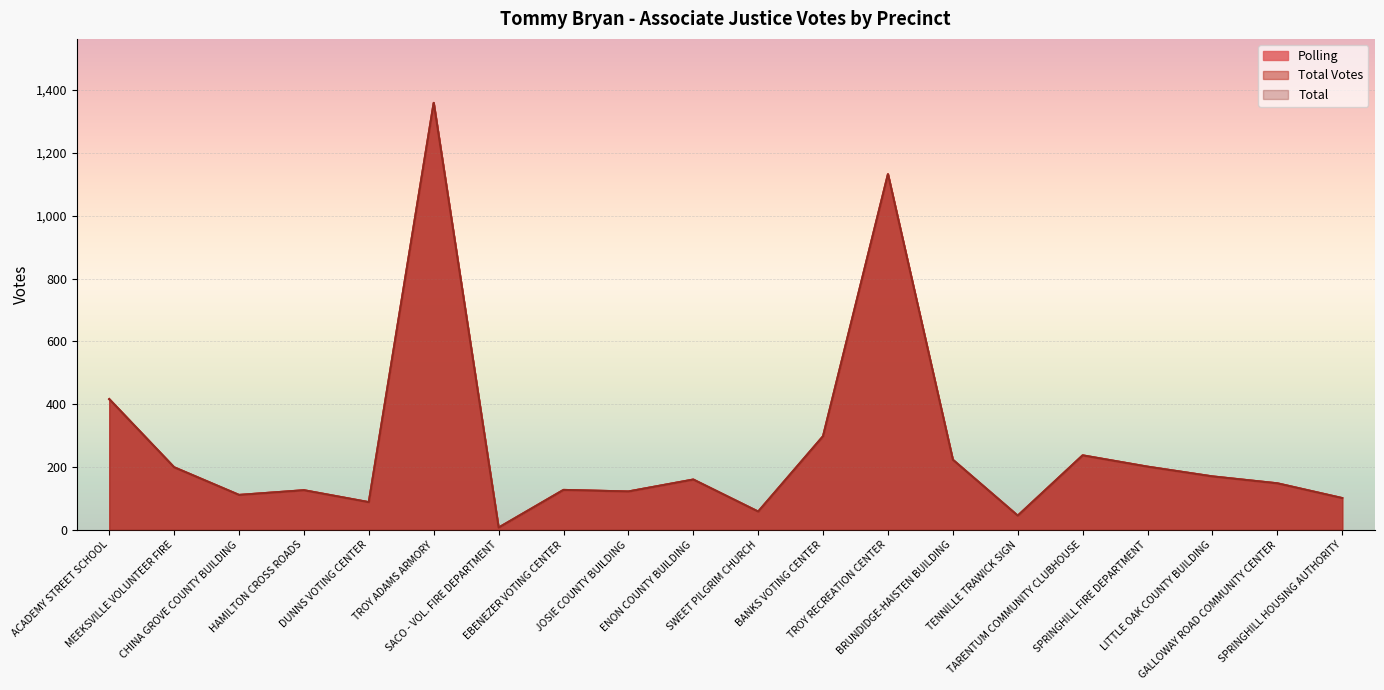

What is the difference between the maximum and minimum values in the Total Votes series?

1352